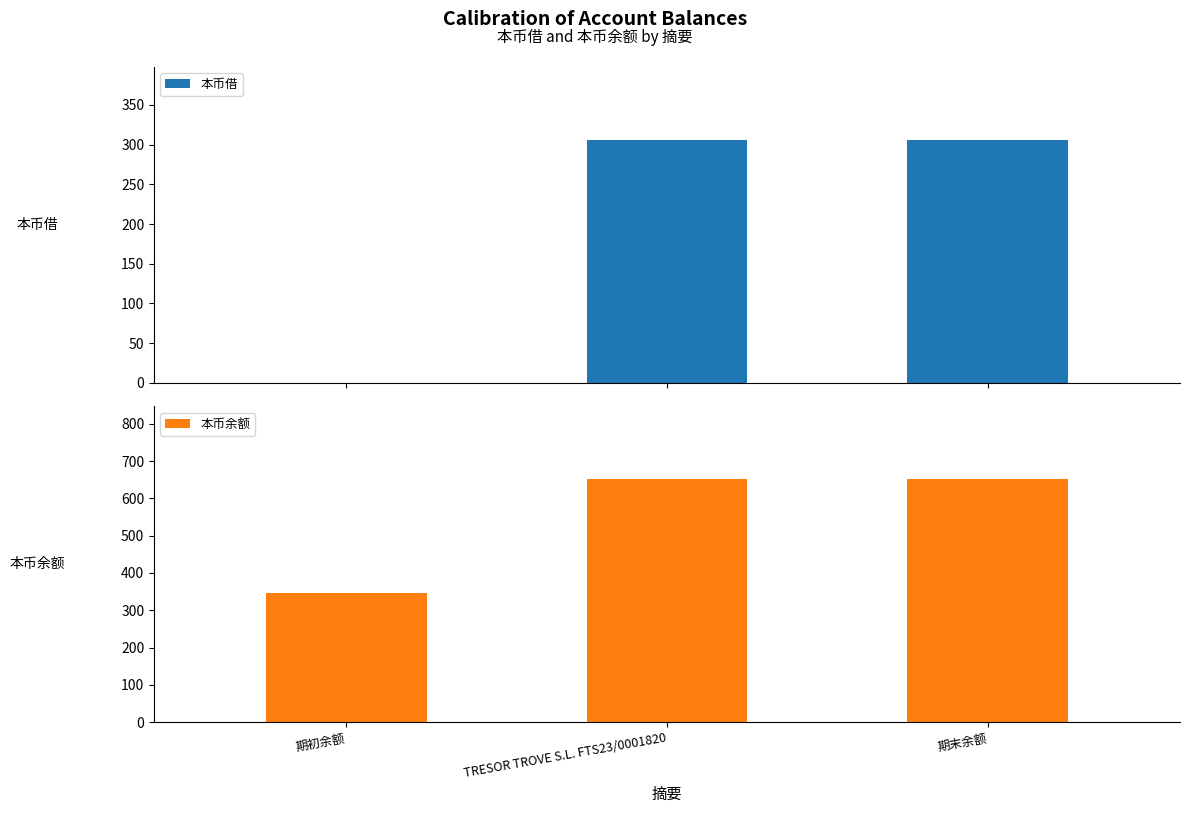

At how many categories does at least one series exceed 444?

2